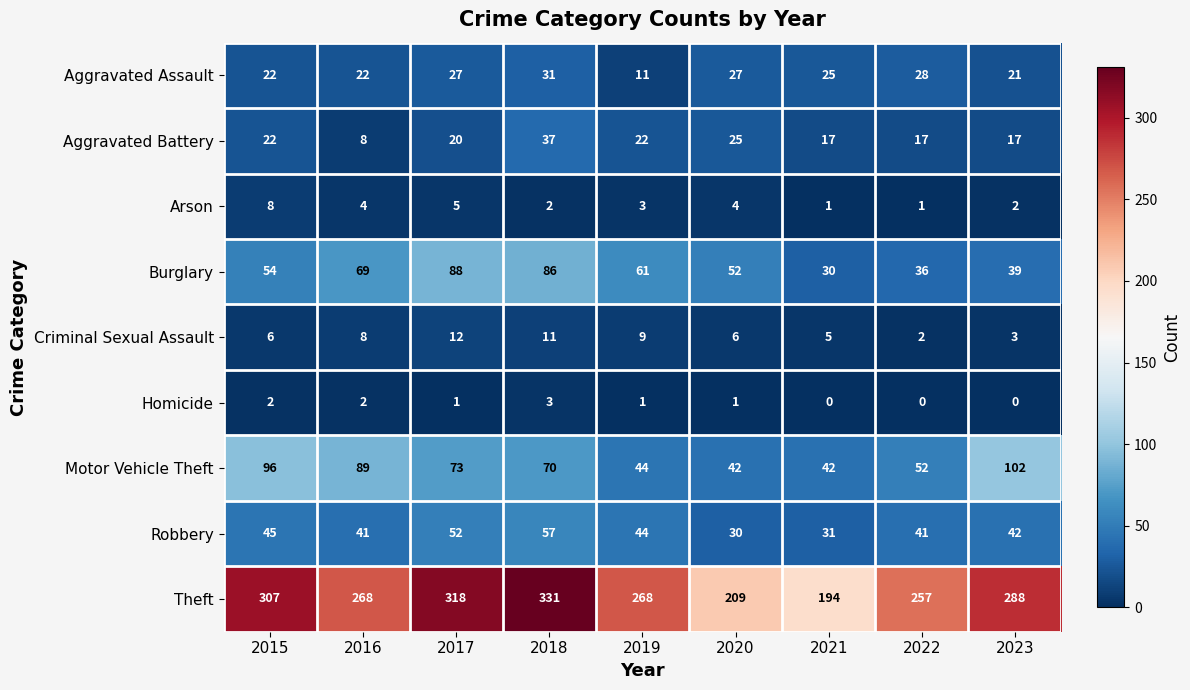

What is the difference between the highest and lowest values at 2020?

208